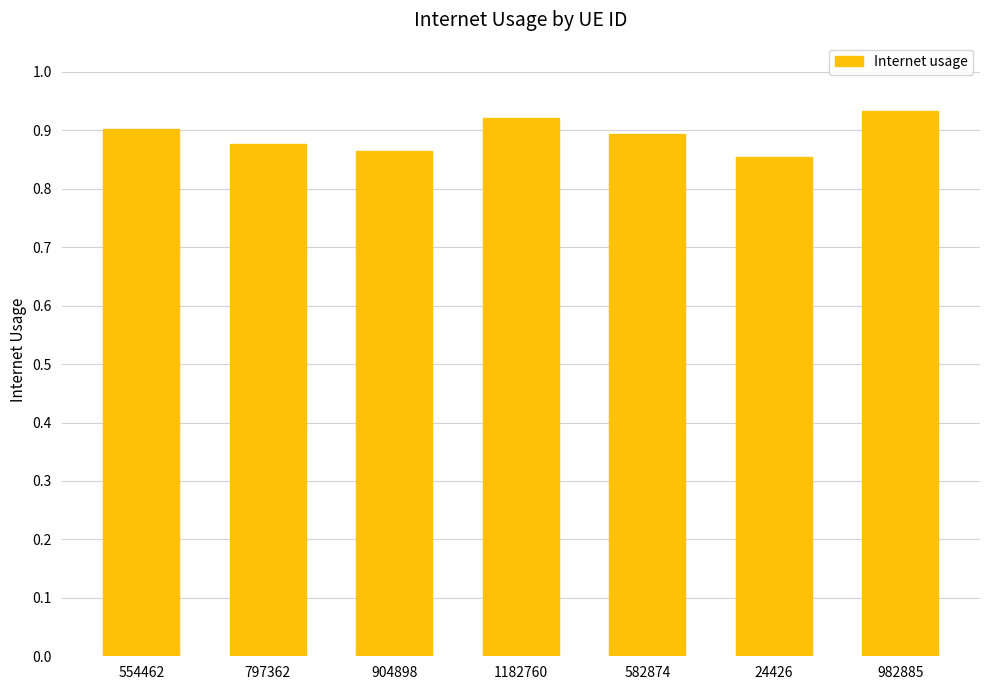

Which label corresponds to the smallest value in the chart?

24426